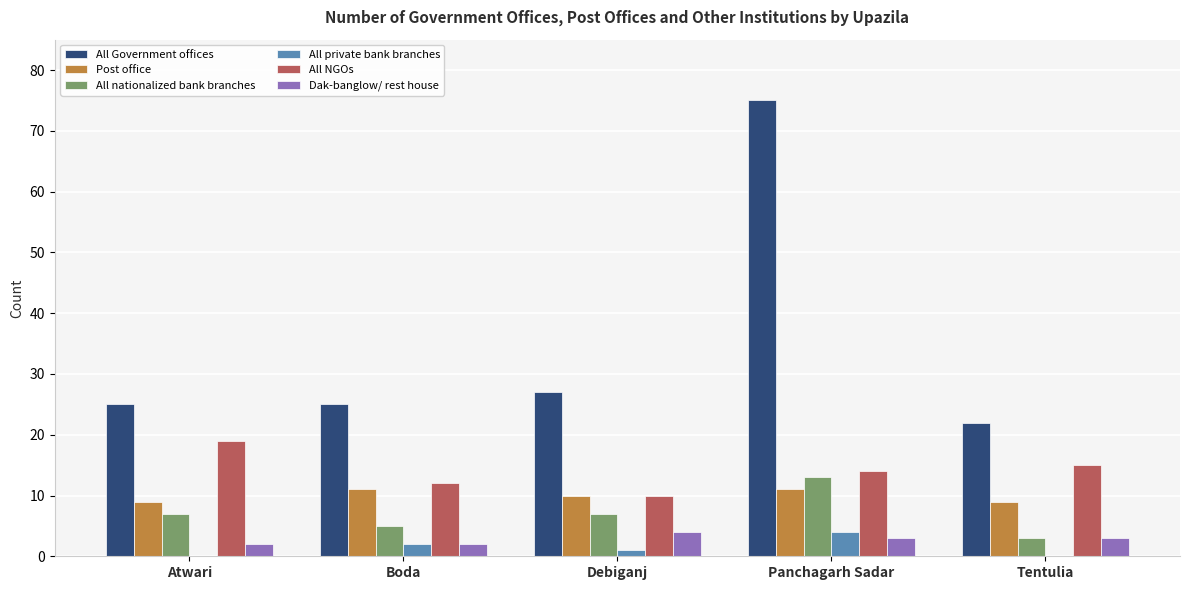

Which category has the highest value in the All nationalized bank branches series?

Panchagarh Sadar